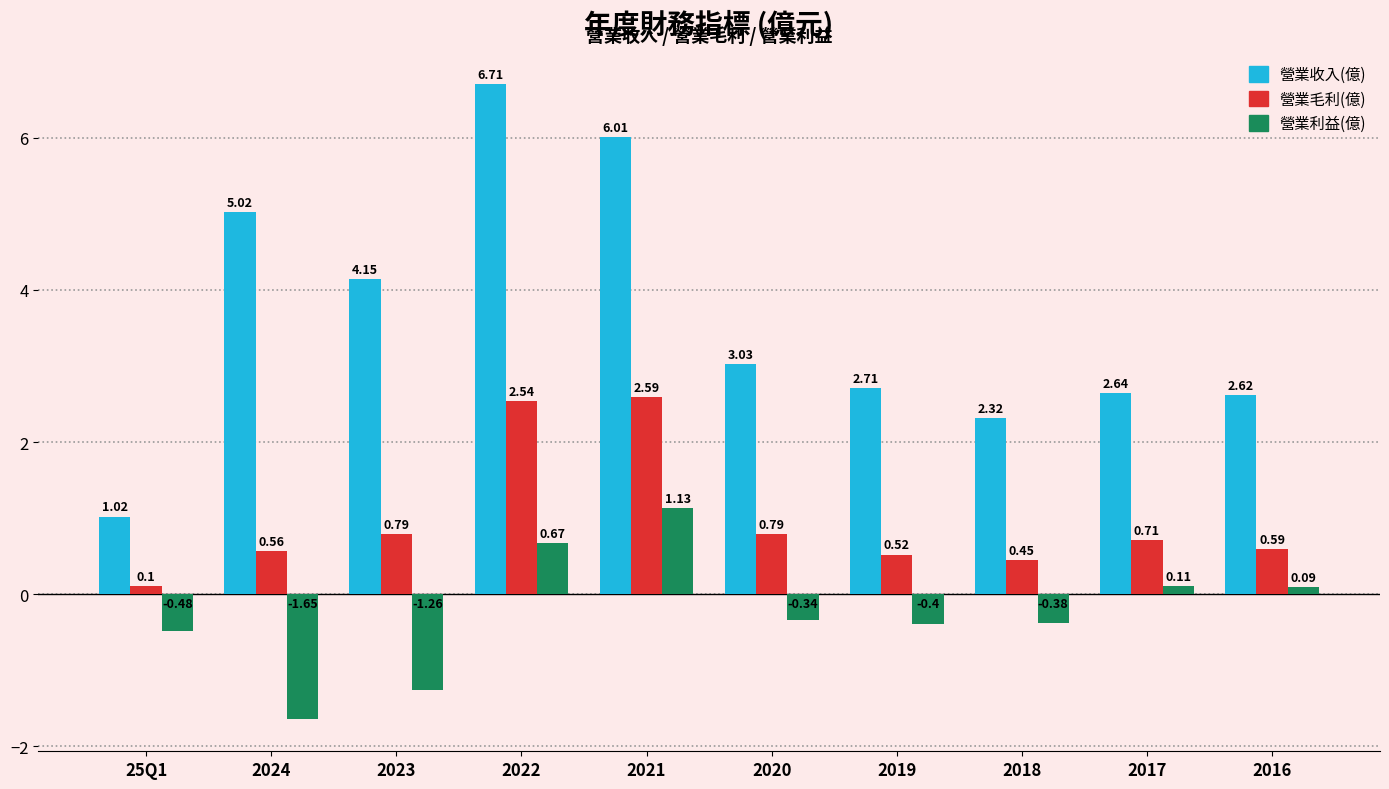

What position from the right is 2017?

2